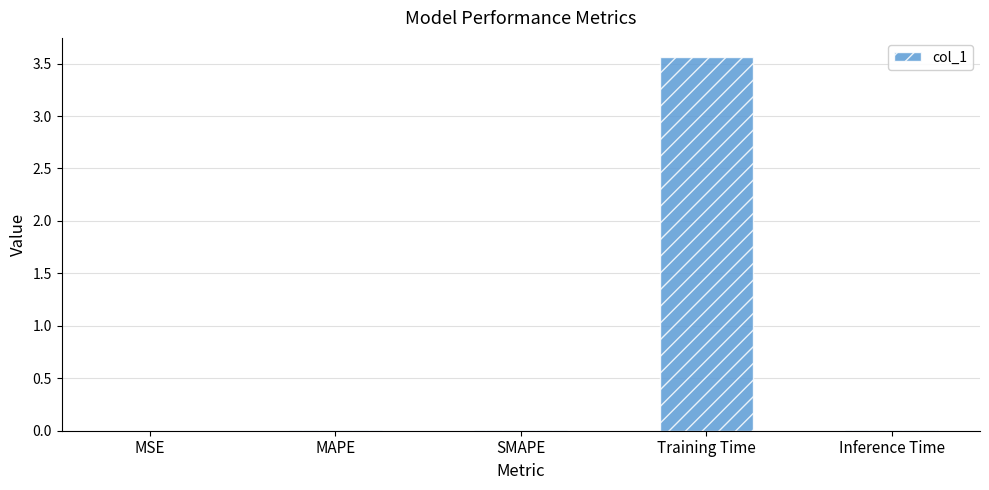

Which category has the highest value across all series?

Training Time